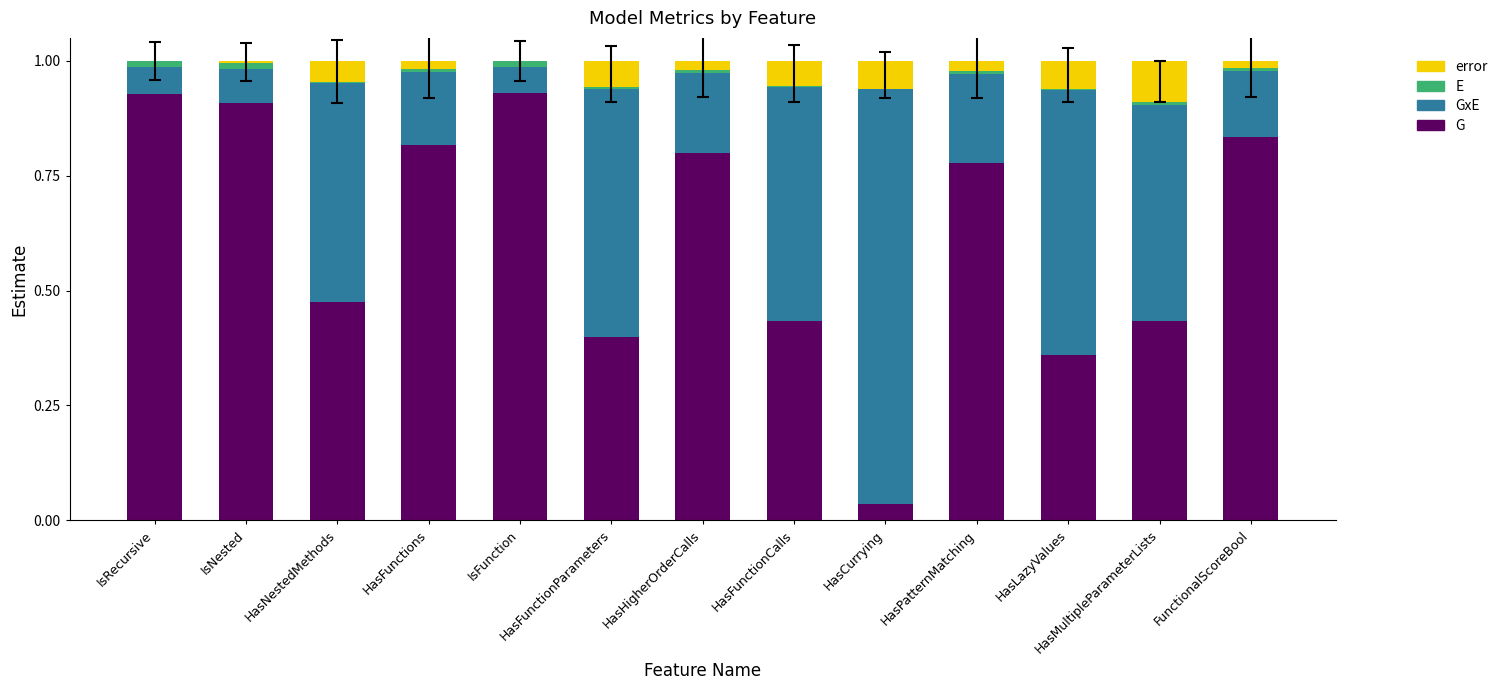

The G series shows 0.4 at HasFunctionCalls. True or false?

True